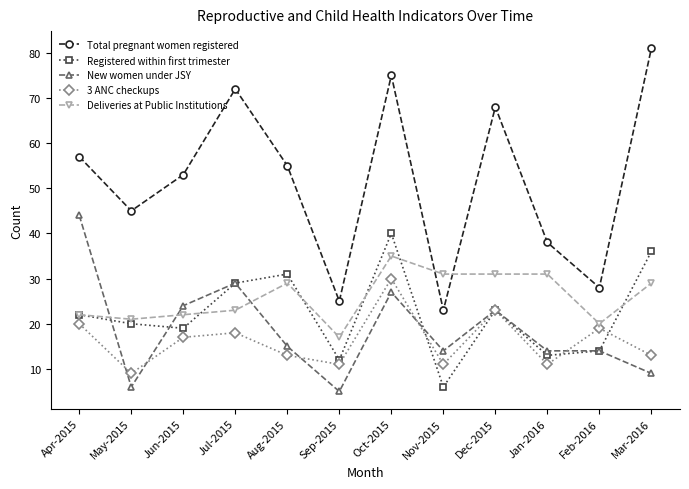

How many times do New women under JSY and Deliveries at Public Institutions cross each other?

3